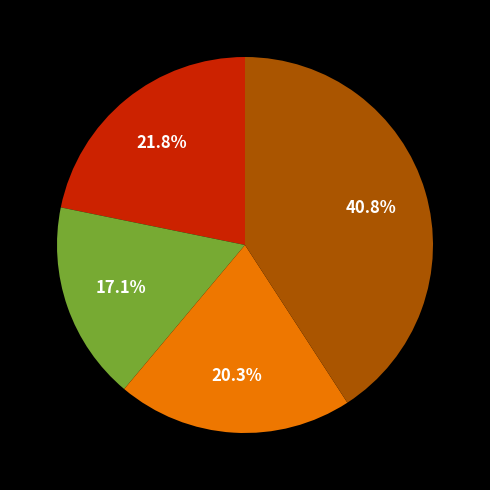

Does any single category account for the majority?

No